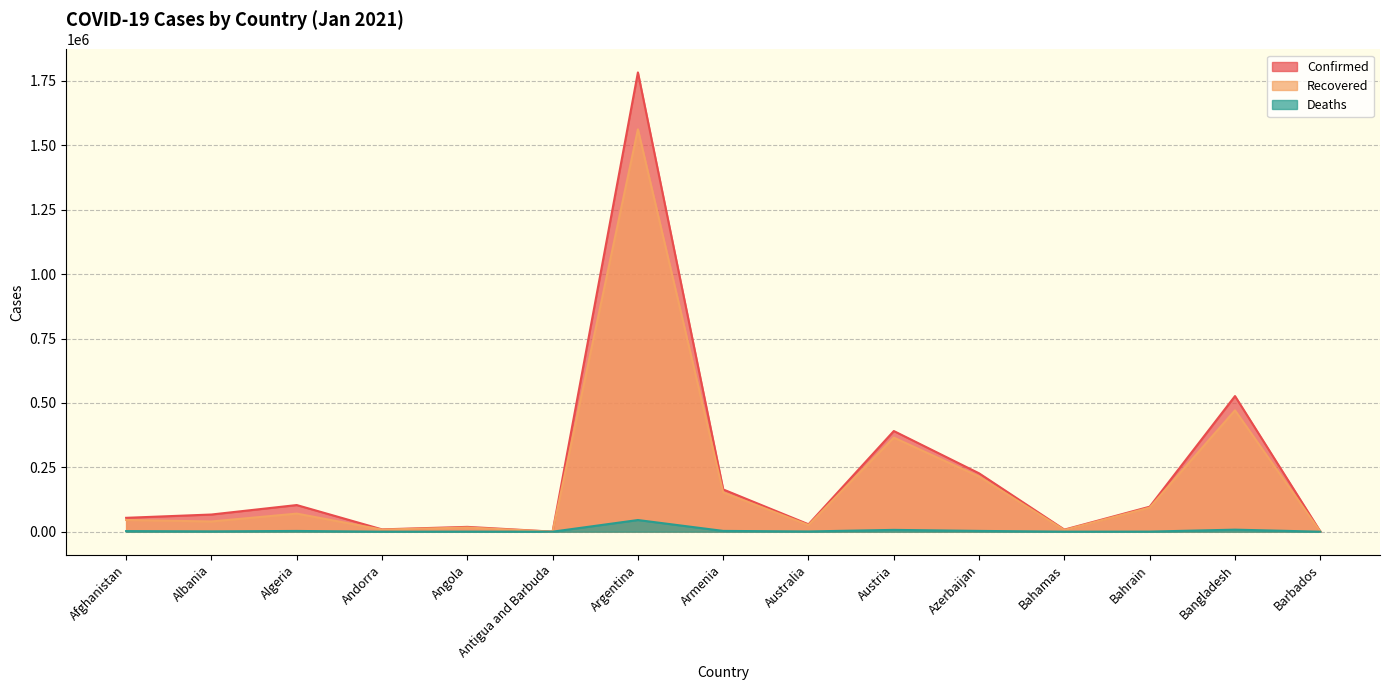

Is the value of Recovered at Bahrain greater than the value of Confirmed at Barbados?

Yes